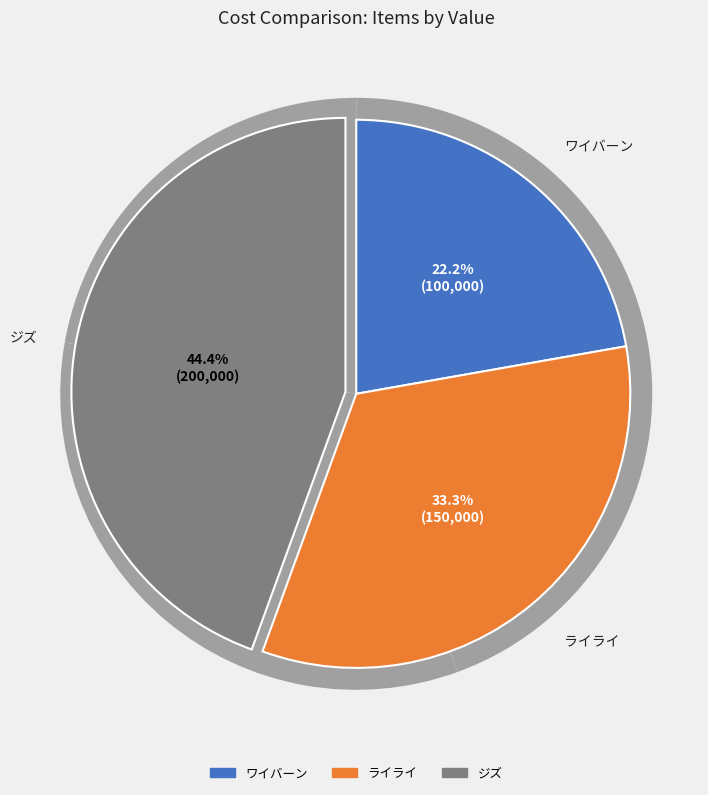

Between ライライ and ジズ, which is larger?

ジズ